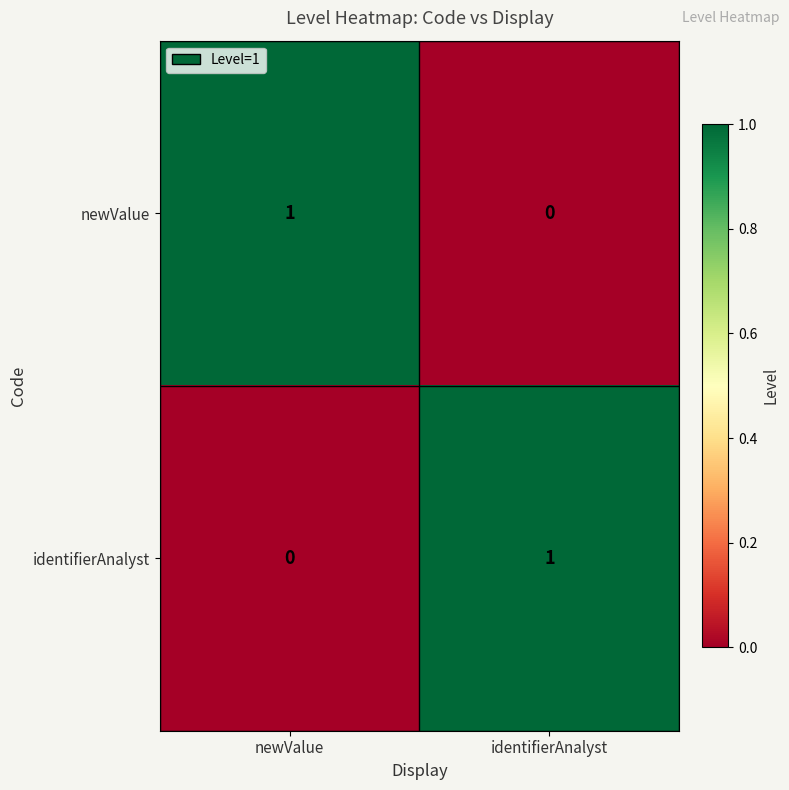

List the labels in order of identifierAnalyst value, largest first.

identifierAnalyst, newValue